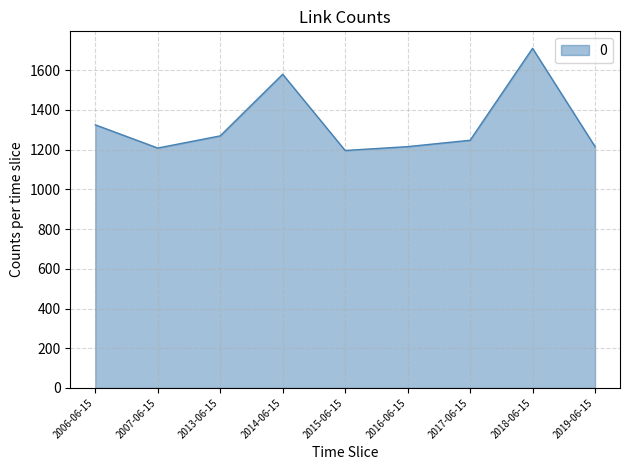

The chart shows a value of 1269.3 at 2013-06-15. True or false?

True